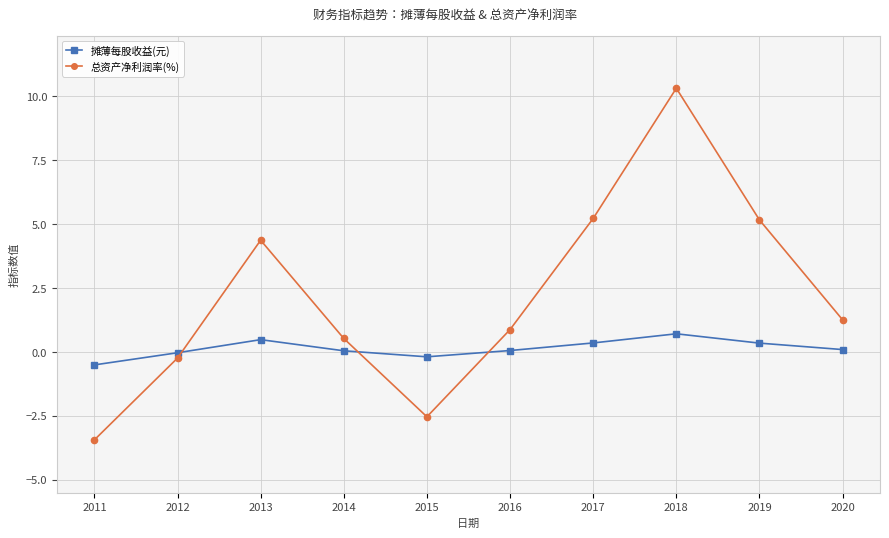

What is the difference between the maximum and minimum values in the 摊薄每股收益(元) series?

1.2